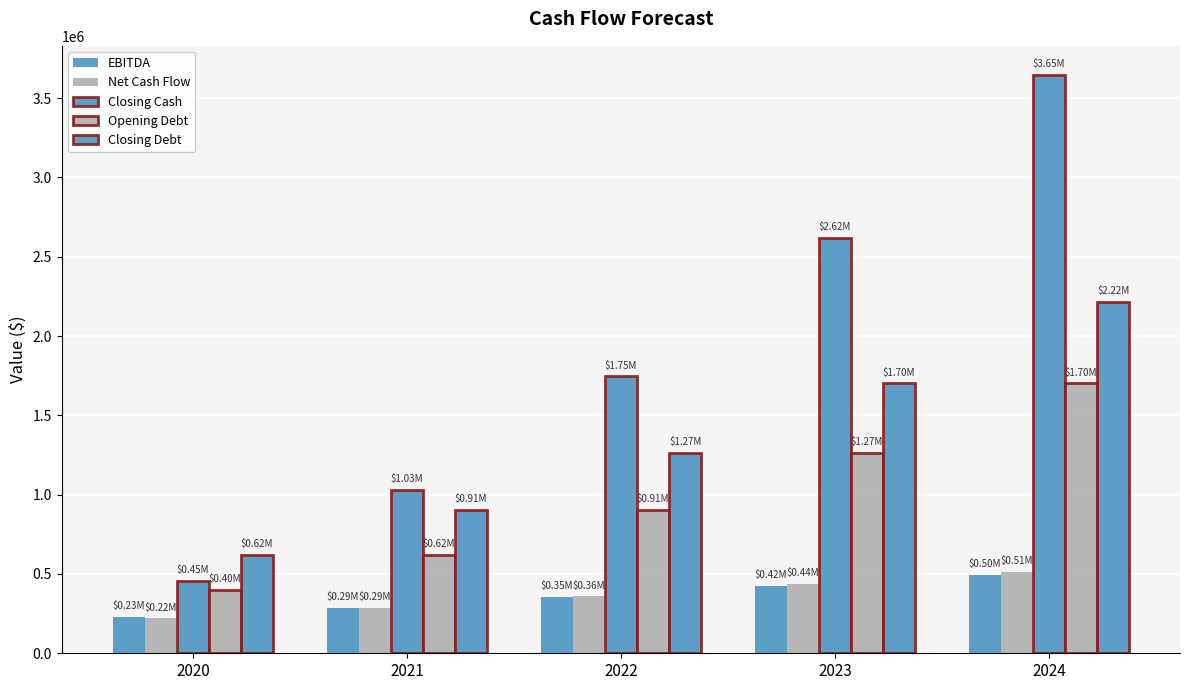

How many bars are there in total?

25